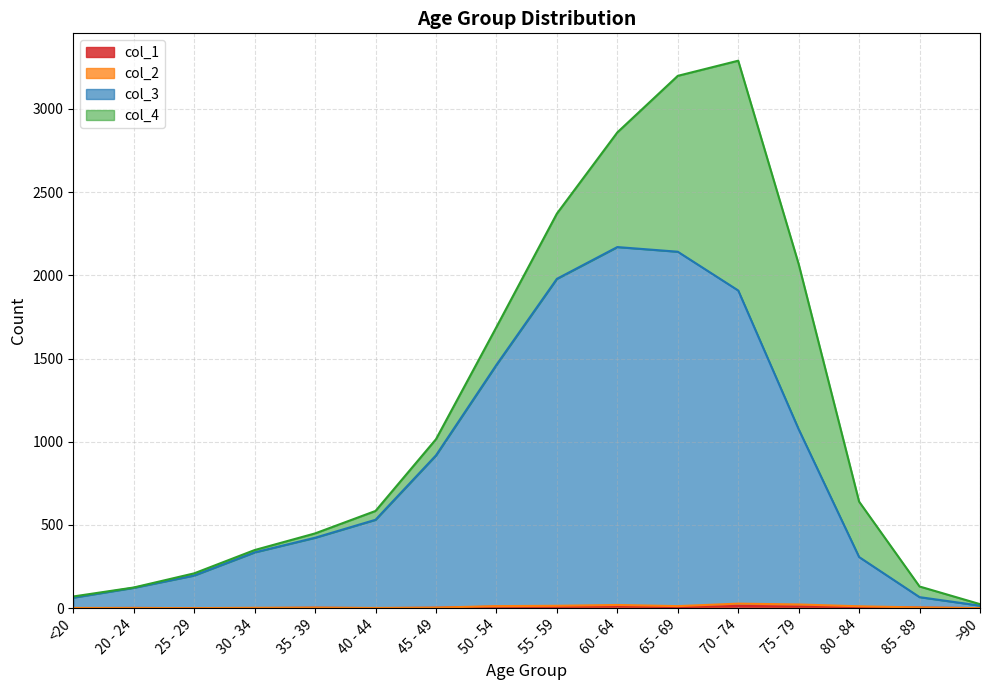

What is the label of the 15th point from the left?

85 - 89